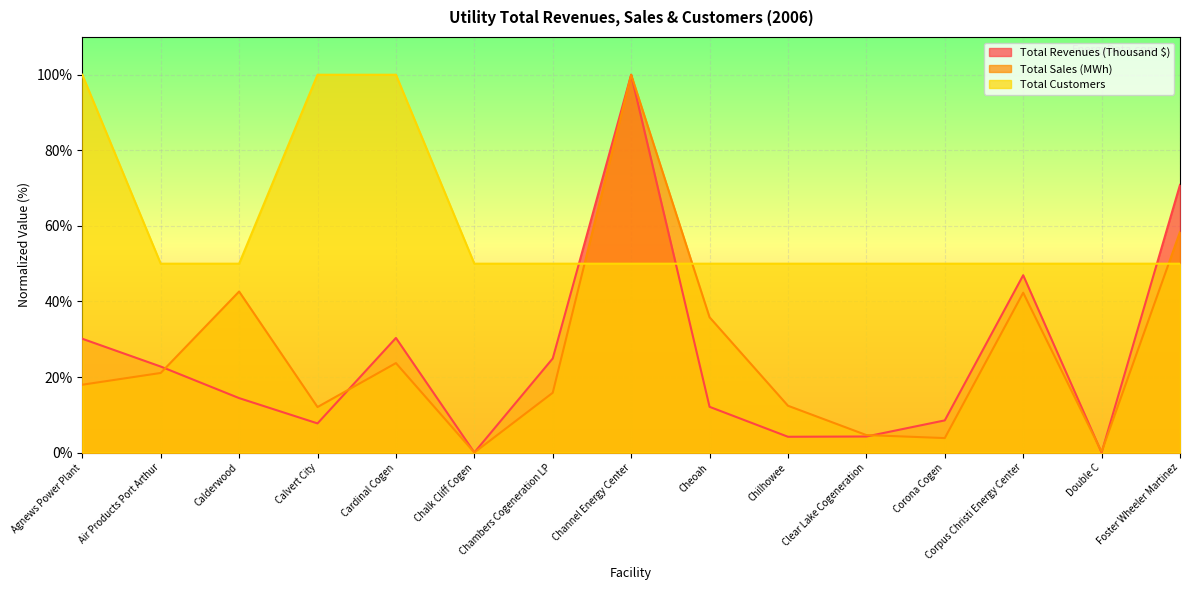

Reading left to right, list all the values displayed in this chart.

Total Revenues (Thousand $): Agnews Power Plant=30.1	Air Products Port Arthur=22.8	Calderwood=14.4	Calvert City=7.7	Cardinal Cogen=30.4	Chalk Cliff Cogen=0.0	Chambers Cogeneration LP=24.9	Channel Energy Center=100.0	Cheoah=12.1	Chilhowee=4.2	Clear Lake Cogeneration=4.3	Corona Cogen=8.5	Corpus Christi Energy Center=46.9	Double C=0.0	Foster Wheeler Martinez=70.9
Total Sales (MWh): Agnews Power Plant=18.0	Air Products Port Arthur=21.1	Calderwood=42.6	Calvert City=12.1	Cardinal Cogen=23.7	Chalk Cliff Cogen=0.0	Chambers Cogeneration LP=15.9	Channel Energy Center=100.0	Cheoah=35.8	Chilhowee=12.4	Clear Lake Cogeneration=4.6	Corona Cogen=3.9	Corpus Christi Energy Center=42.3	Double C=0.2	Foster Wheeler Martinez=58.4
Total Customers: Agnews Power Plant=100.0	Air Products Port Arthur=50.0	Calderwood=50.0	Calvert City=100.0	Cardinal Cogen=100.0	Chalk Cliff Cogen=50.0	Chambers Cogeneration LP=50.0	Channel Energy Center=50.0	Cheoah=50.0	Chilhowee=50.0	Clear Lake Cogeneration=50.0	Corona Cogen=50.0	Corpus Christi Energy Center=50.0	Double C=50.0	Foster Wheeler Martinez=50.0